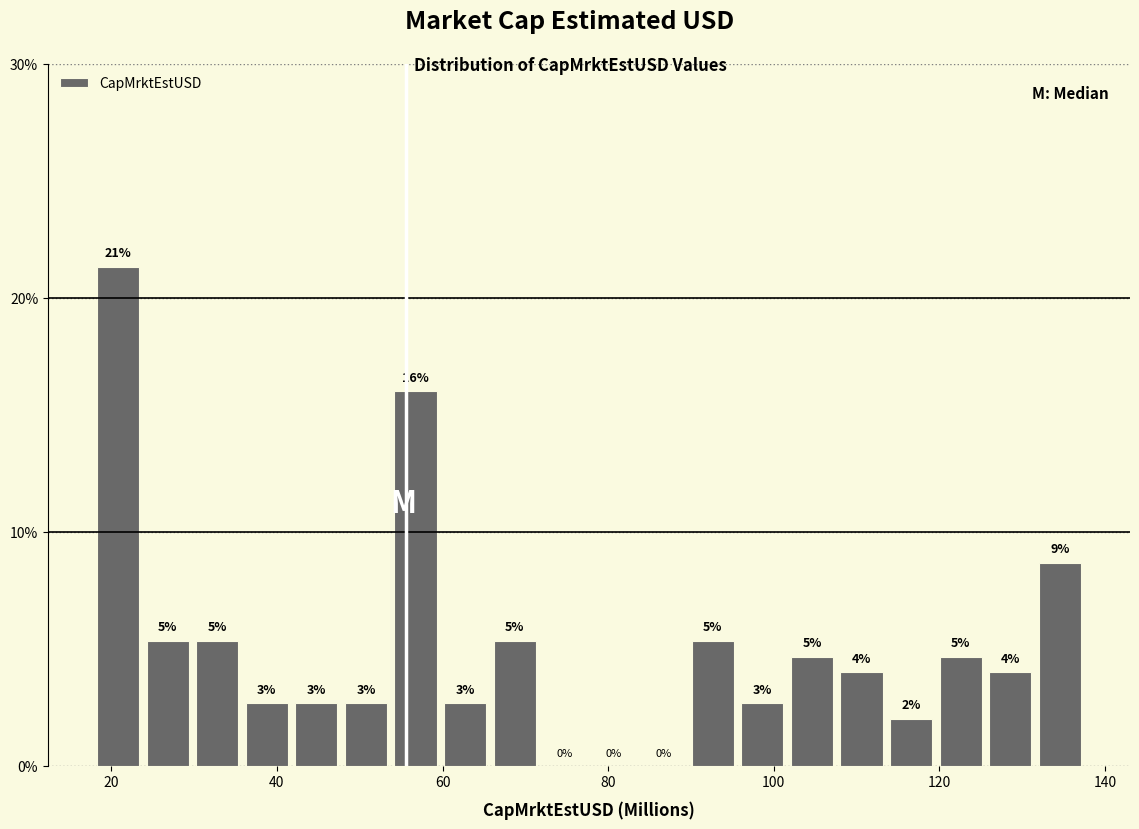

Read against the x-axis, roughly where is the centre of the tallest bar?

20